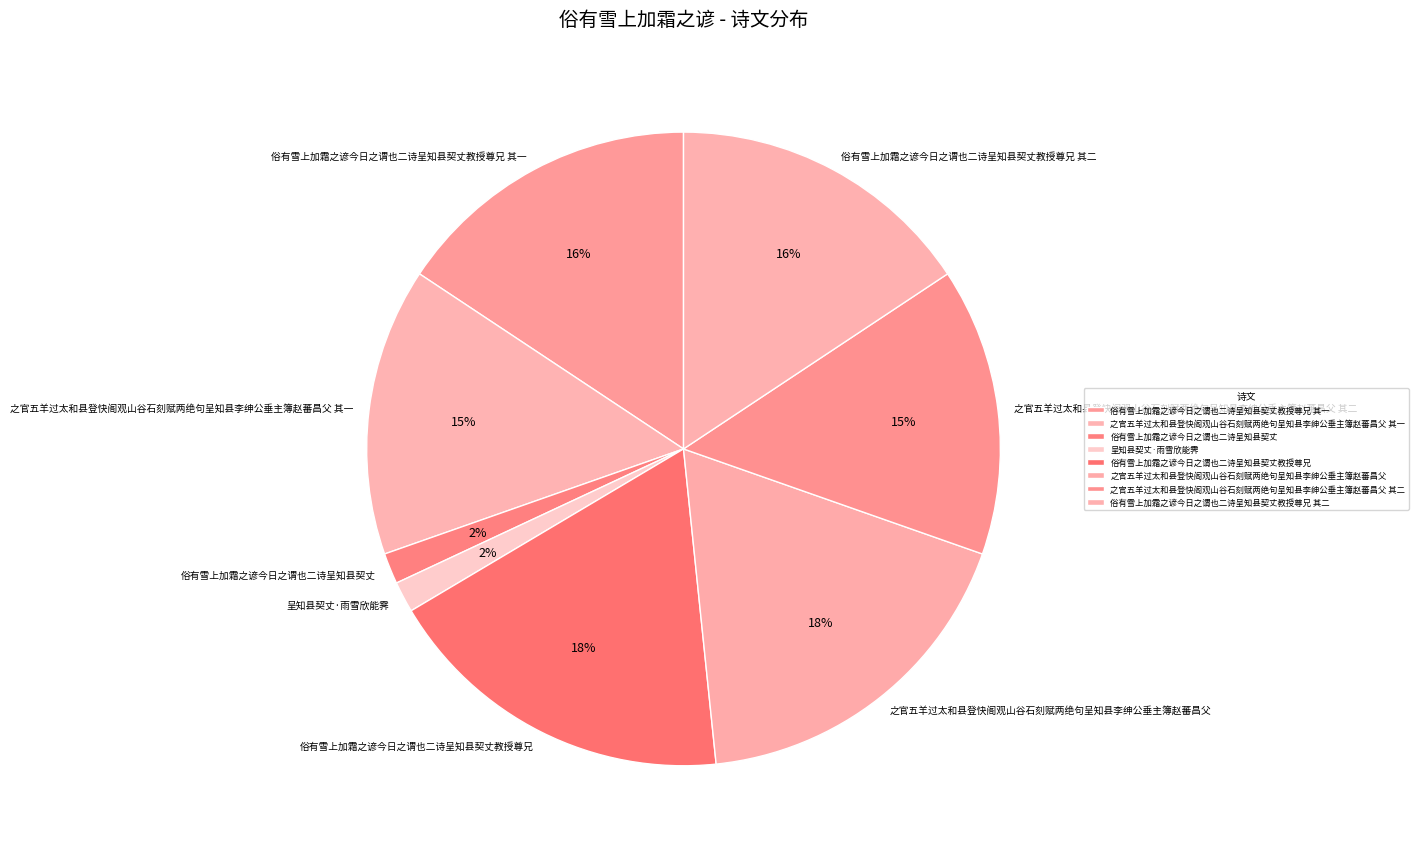

True or false: 俗有雪上加霜之谚今日之谓也二诗呈知县契丈 accounts for 2% of the total.

True